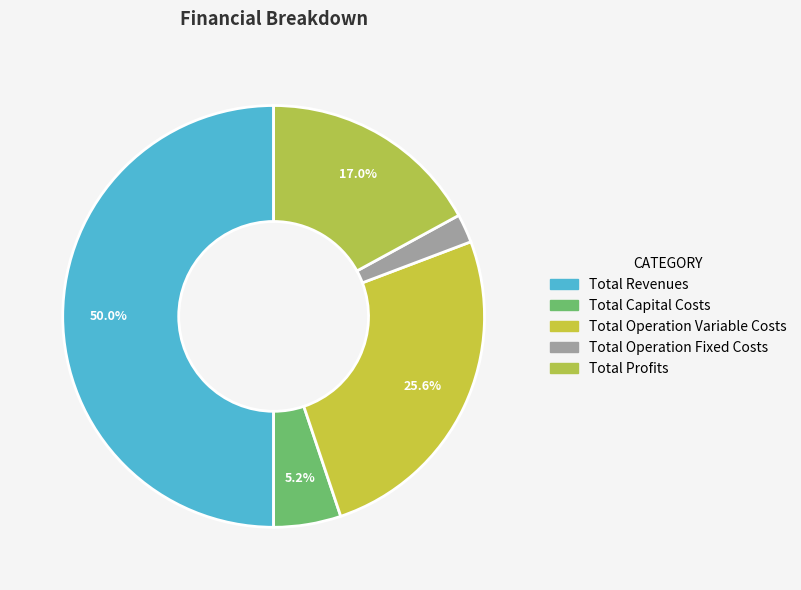

Combined, what portion of the pie is Total Profits and Total Revenues?

67.0%